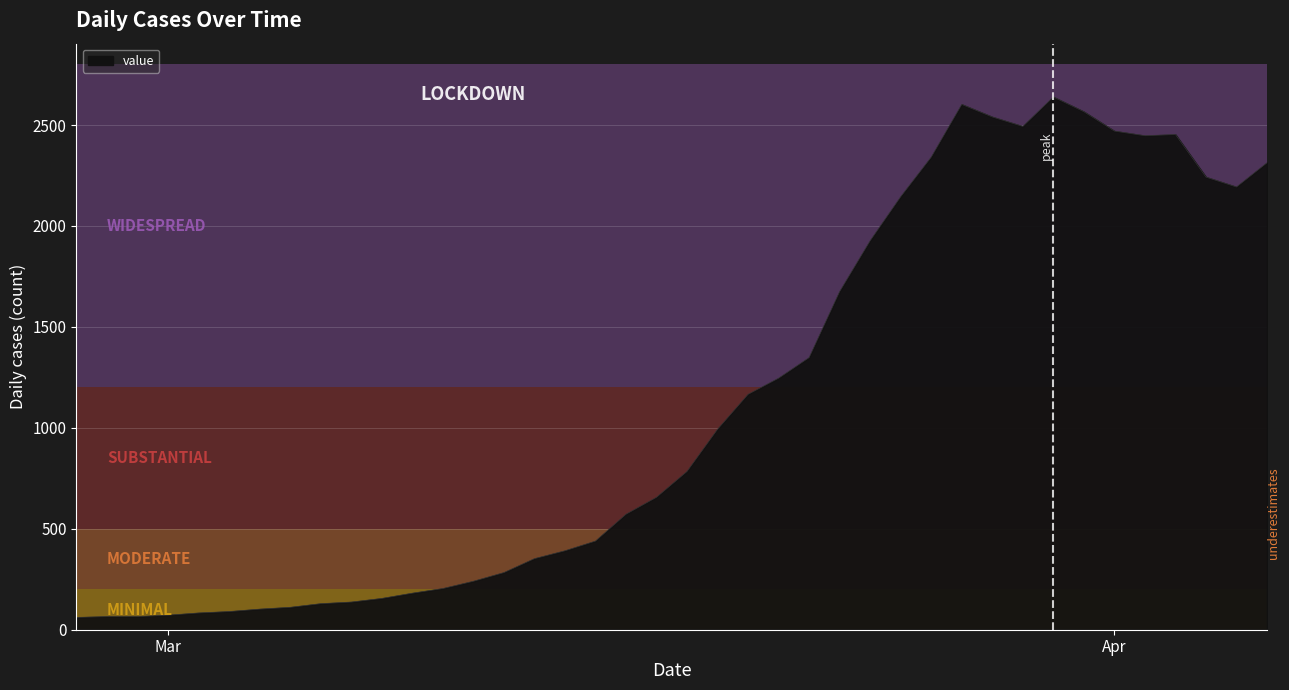

What is the difference between the maximum and minimum values?

2578